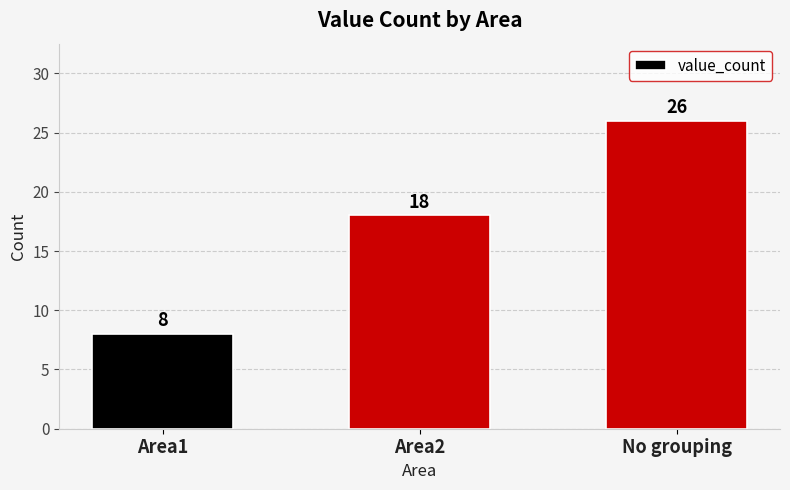

How many bars are there in total?

3